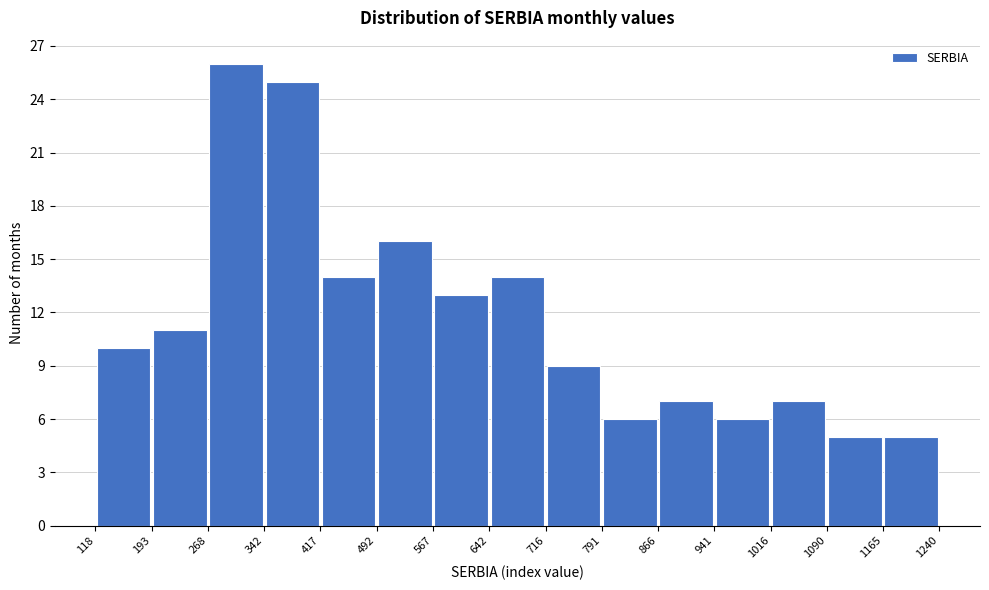

Reading left to right, list every bar in this chart as the range it spans on the x-axis followed by its height. The values are not printed on the chart, so give them approximately, as read against the axis.

118 to 193: 10
193 to 268: 11
268 to 342: 26
342 to 417: 25
417 to 492: 14
492 to 567: 16
567 to 642: 13
642 to 716: 14
716 to 791: 9
791 to 866: 6
866 to 941: 7
941 to 1016: 6
1016 to 1090: 7
1090 to 1165: 5
1165 to 1240: 5